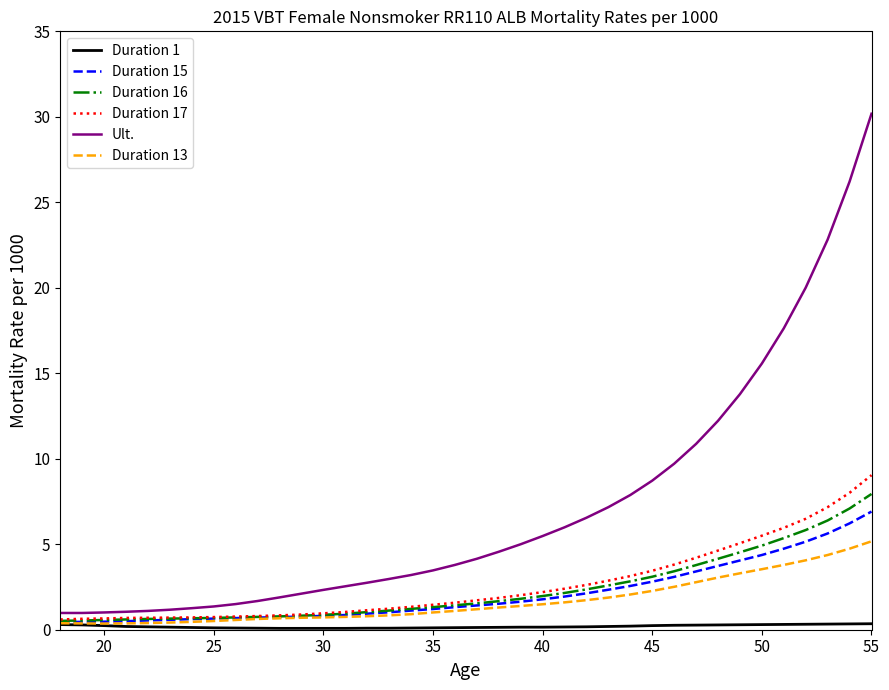

Which series has the largest total across all categories?

Ult.